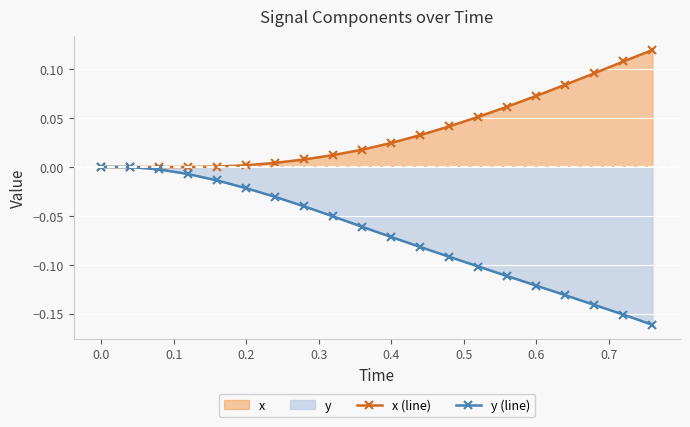

The value of x (line) at 0.2 is 0.0. True or false?

True